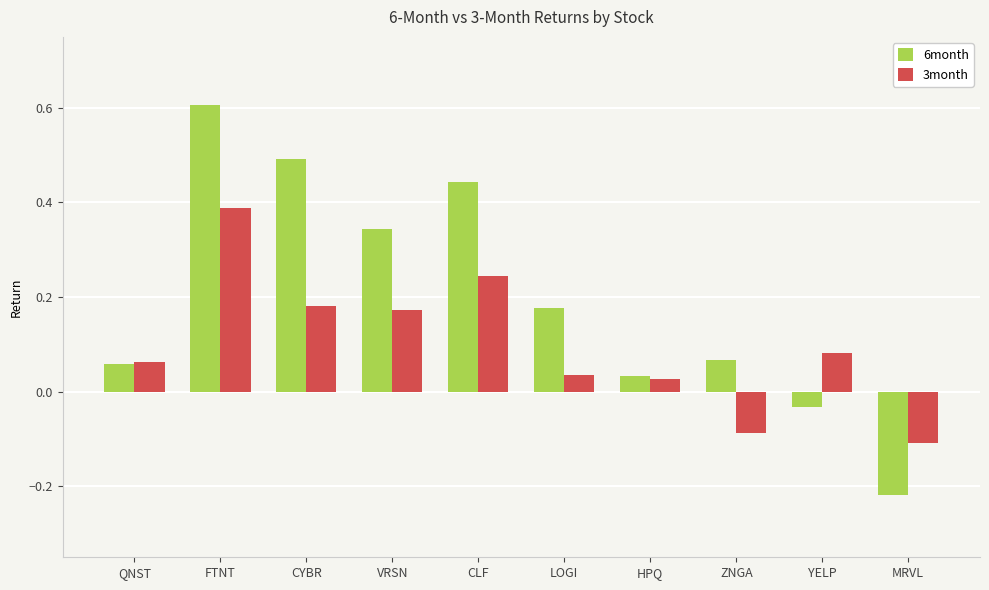

What is the highest value of the 6month series?

0.6